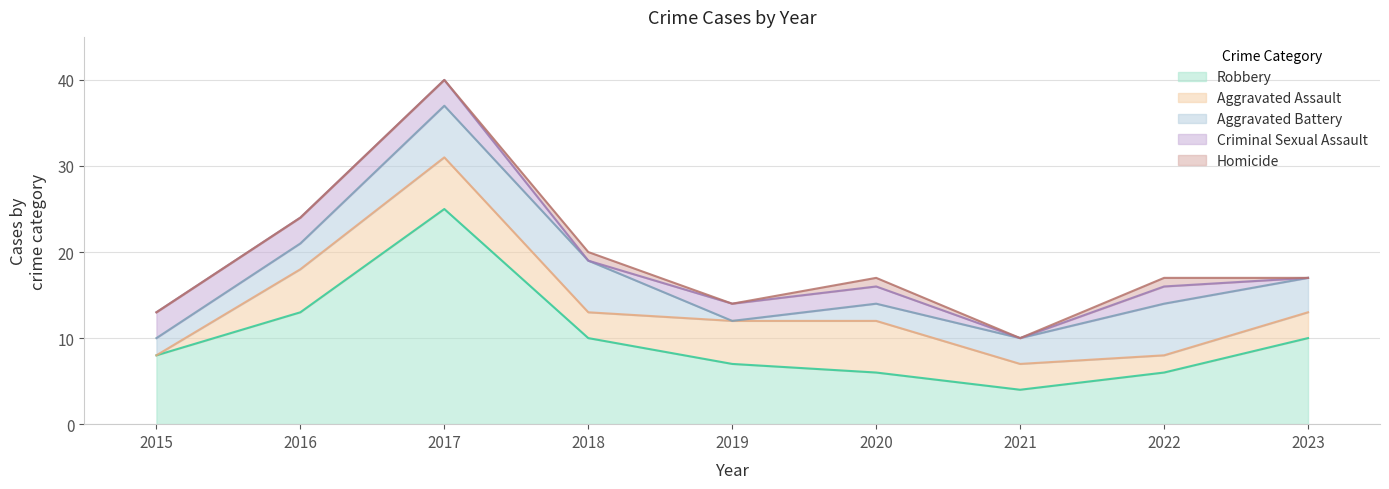

True or false: Robbery and Aggravated Assault intersect in this chart.

False